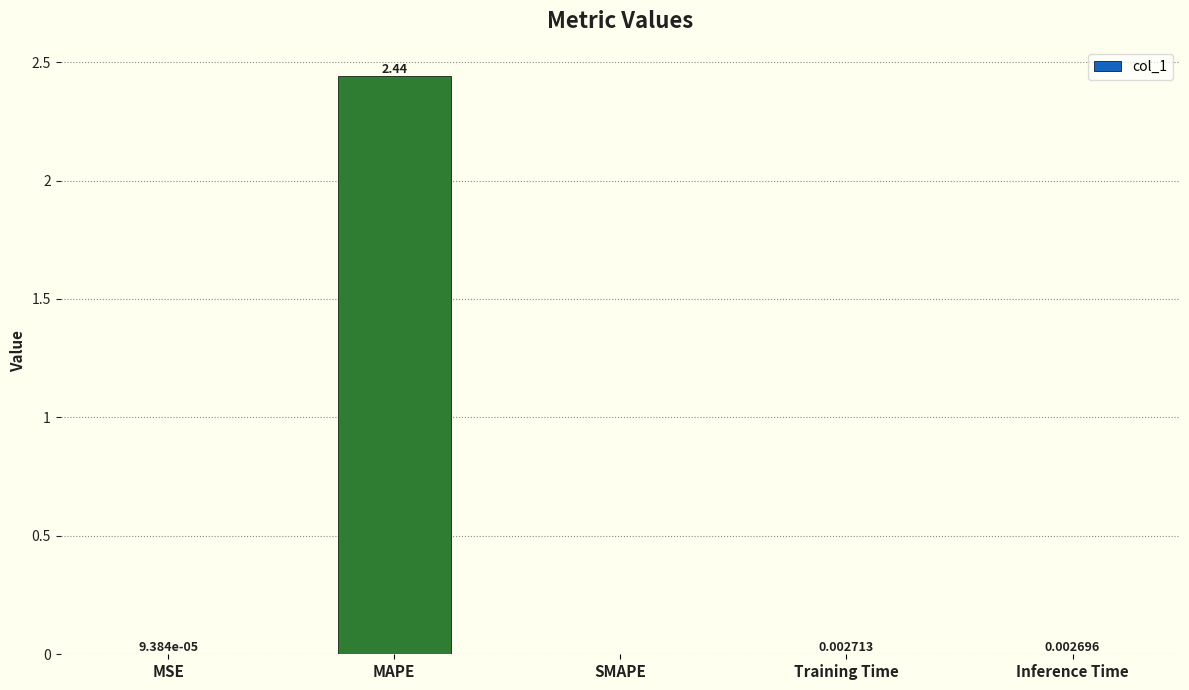

Where is the data nearest to the value 1?

Training Time